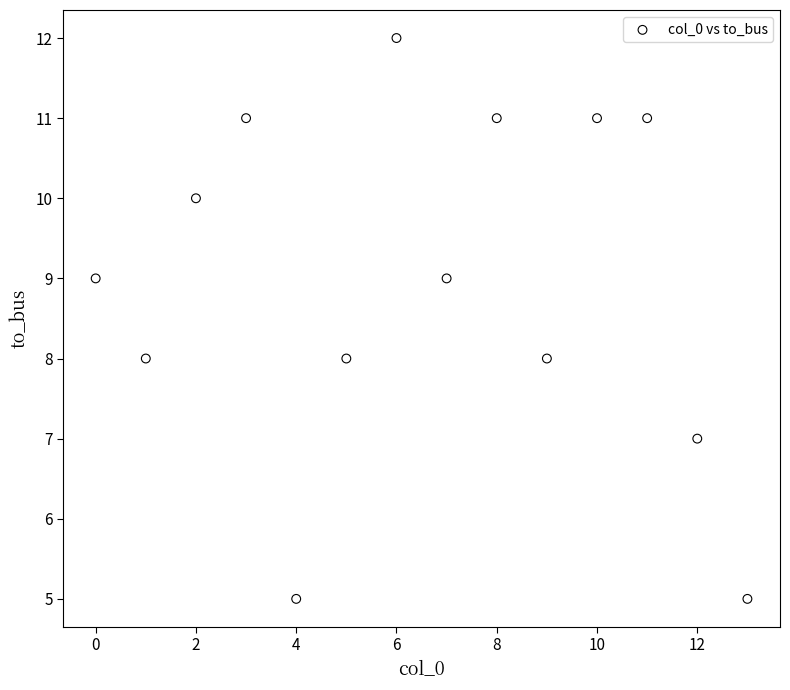

What is the range of Y values (max minus min)?

7